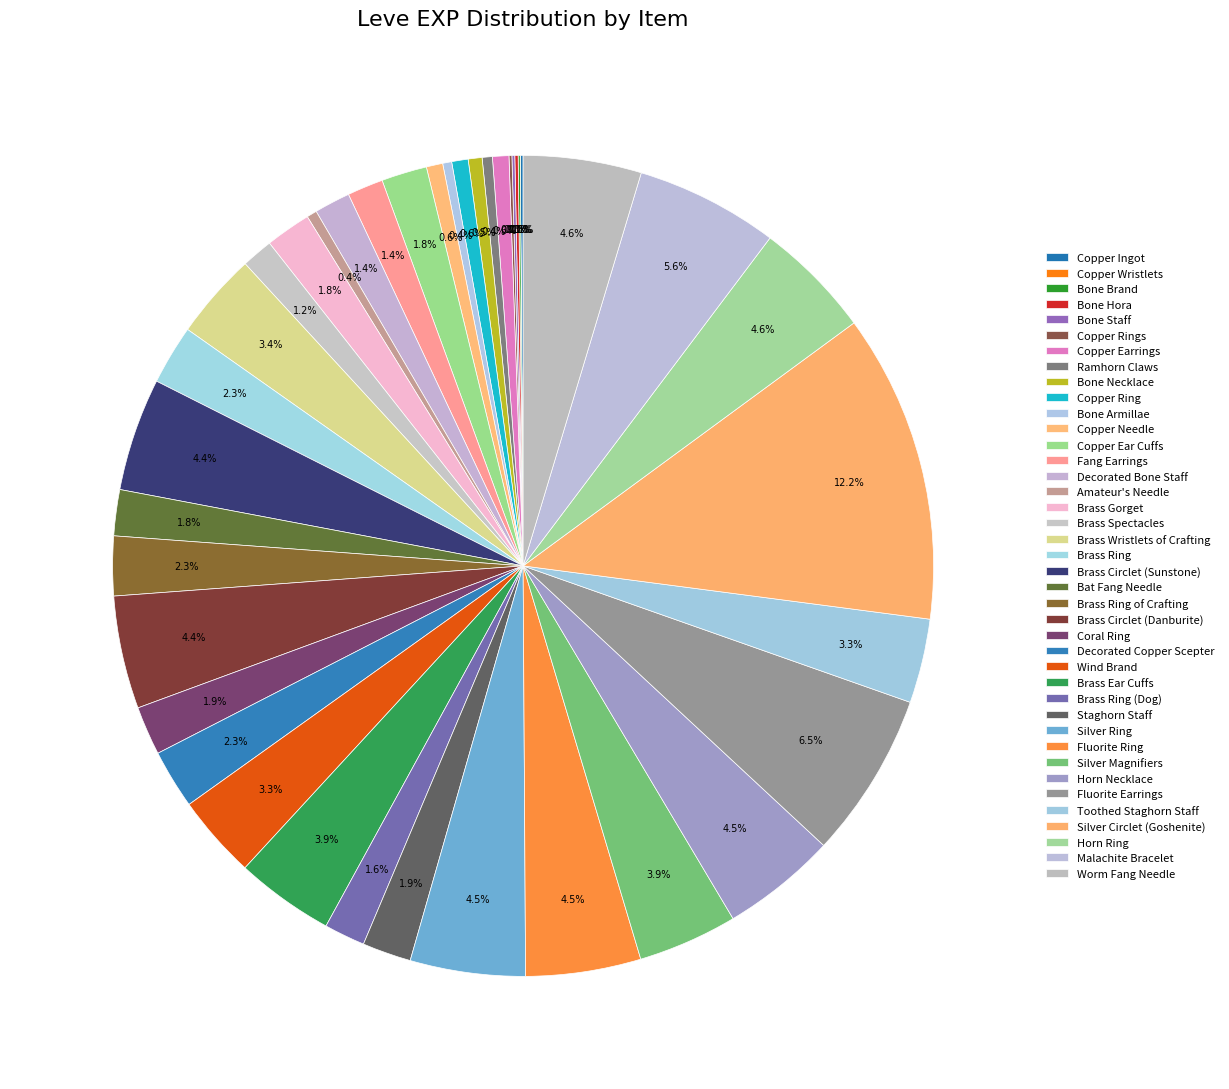

To the nearest percent, what is the difference between the Malachite Bracelet and Brass Ring (Dog) slice percentages?

4%